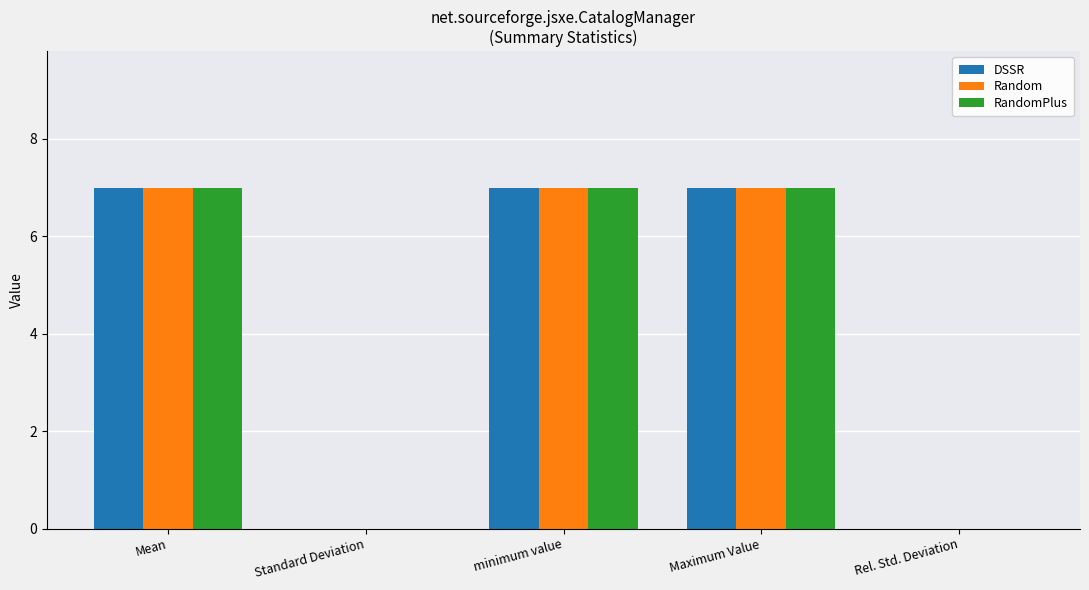

Is it true that RandomPlus equals 0 at Standard Deviation?

True